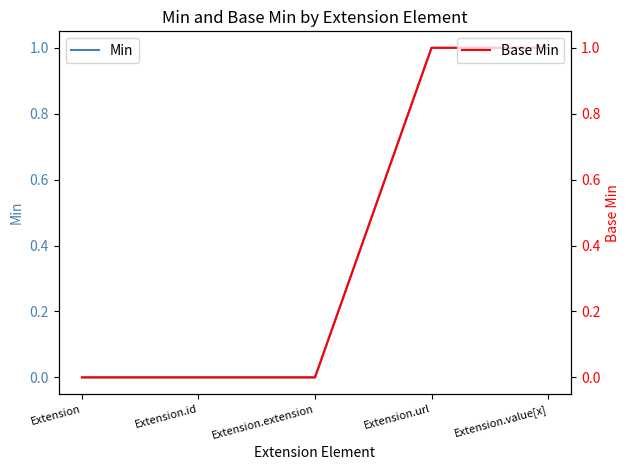

What is the approximate value of Base Min at Extension.value[x]?

1